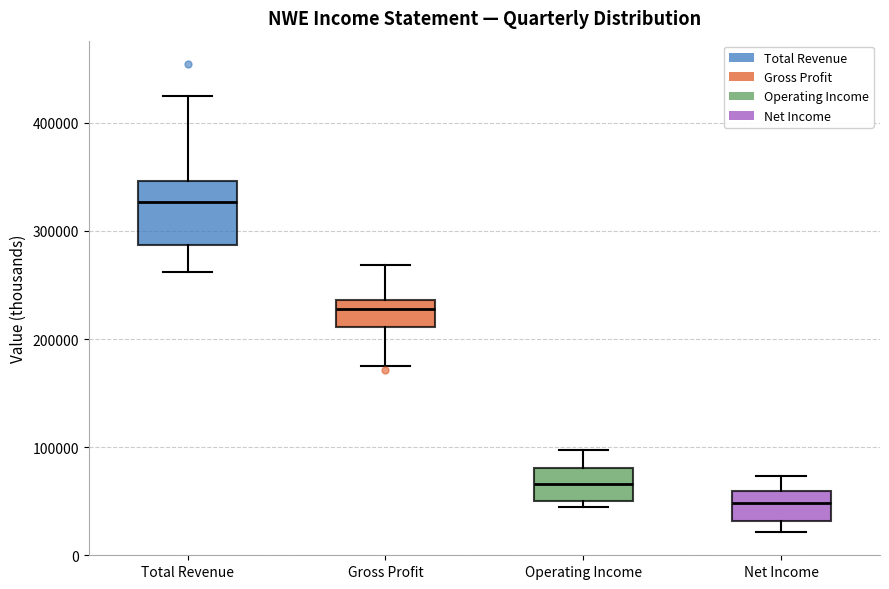

Reading left to right, transcribe this box plot: for each box, give where its median line is, the range the box spans, and where its two whiskers end, as read against the y-axis. The values are not printed on the chart, so give them approximately, as read against the axis.

Total Revenue: median 330000, box 290000 to 350000, whiskers 260000 to 430000
Gross Profit: median 230000, box 210000 to 240000, whiskers 170000 to 270000
Operating Income: median 70000, box 50000 to 80000, whiskers 40000 to 100000
Net Income: median 50000, box 30000 to 60000, whiskers 20000 to 70000